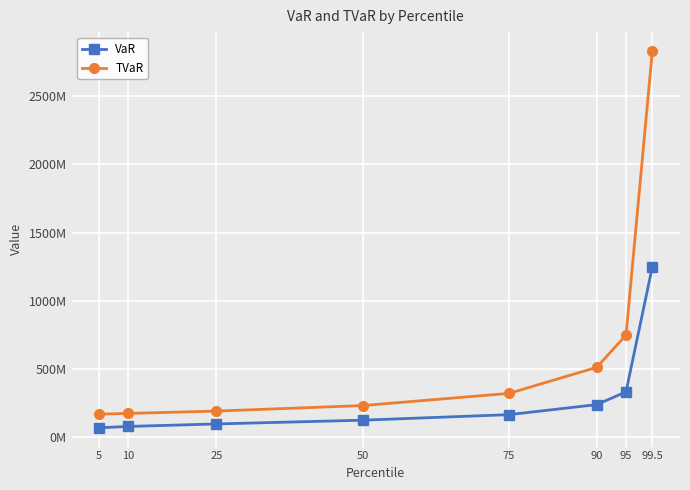

What are all the series names shown in the legend?

VaR, TVaR